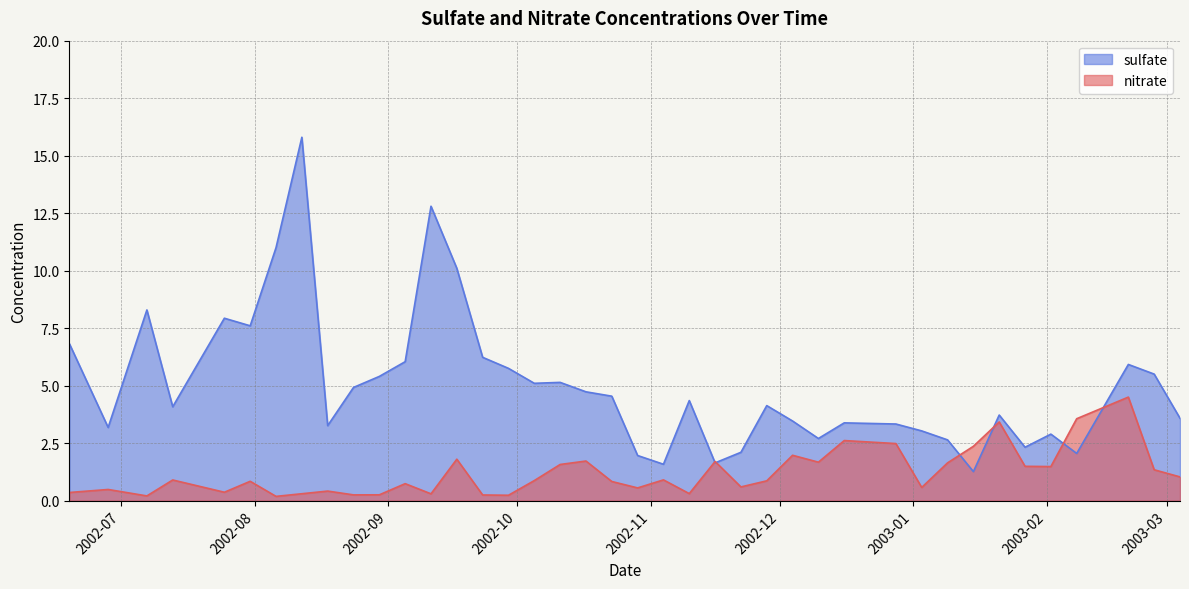

Between 2002-08-12 and 2002-11-04, which is larger?

2002-11-04